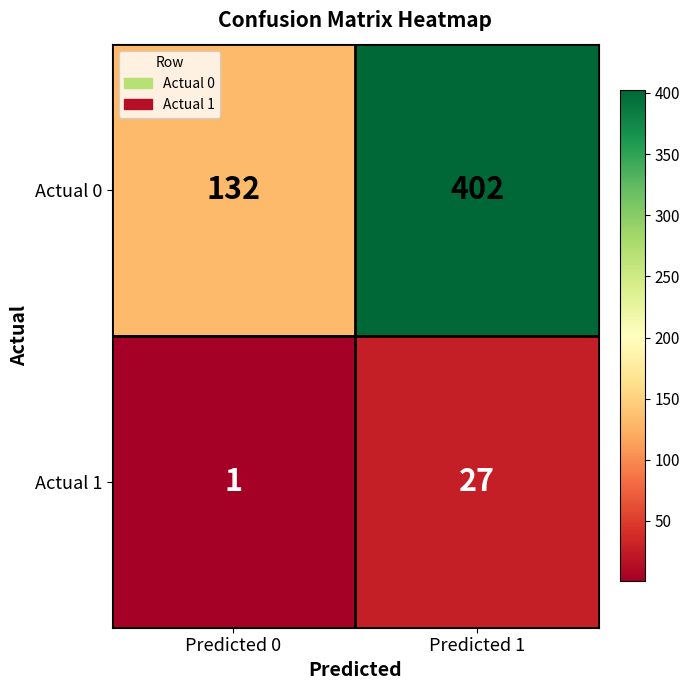

Reading right to left, extract all data points from this chart.

Actual 0: Predicted 1=402	Predicted 0=132
Actual 1: Predicted 1=27	Predicted 0=1